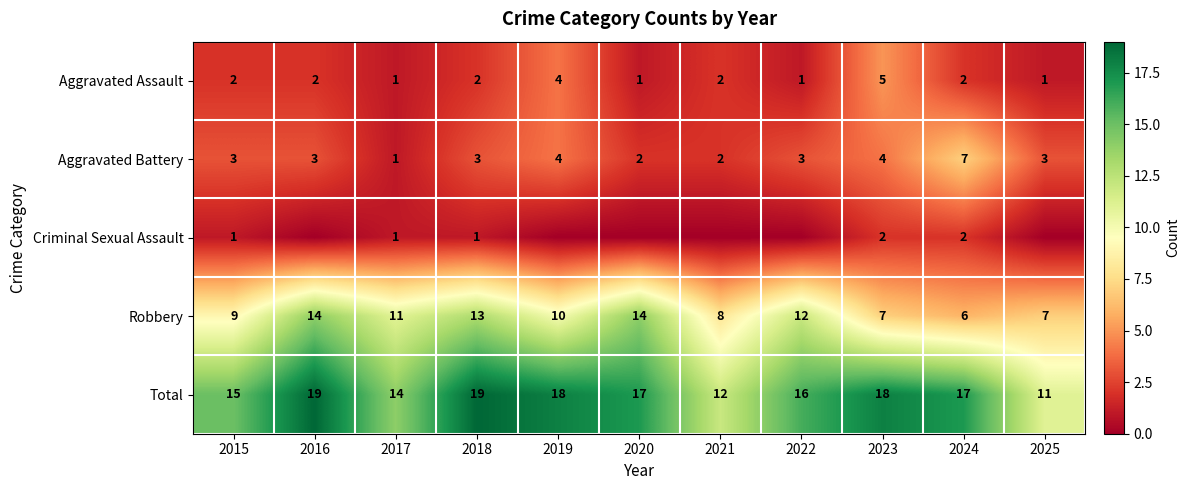

What is the maximum value for Total?

19